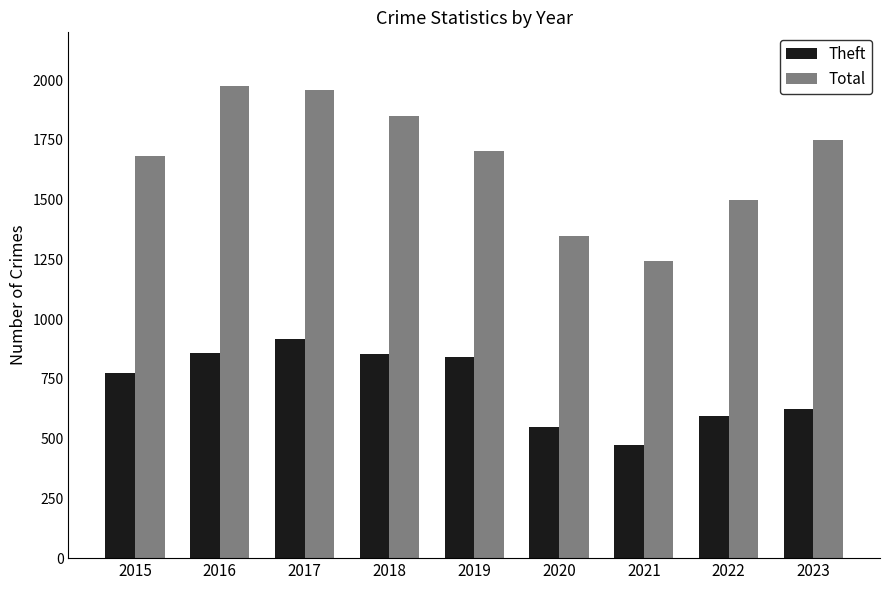

What is the difference between the maximum and second lowest values in the Total series?

630